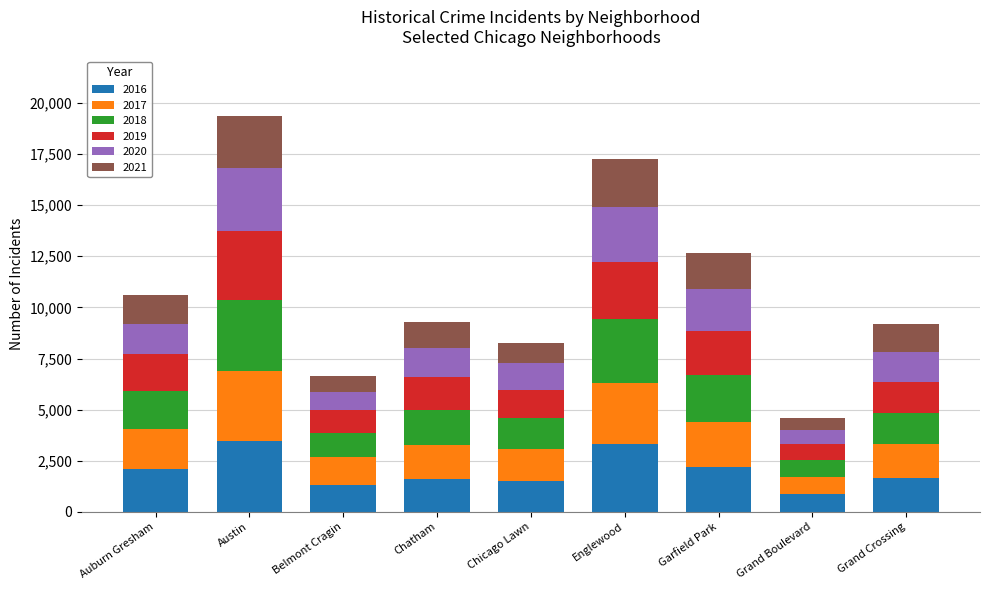

The value of 2016 at Garfield Park is 1083. True or false?

False